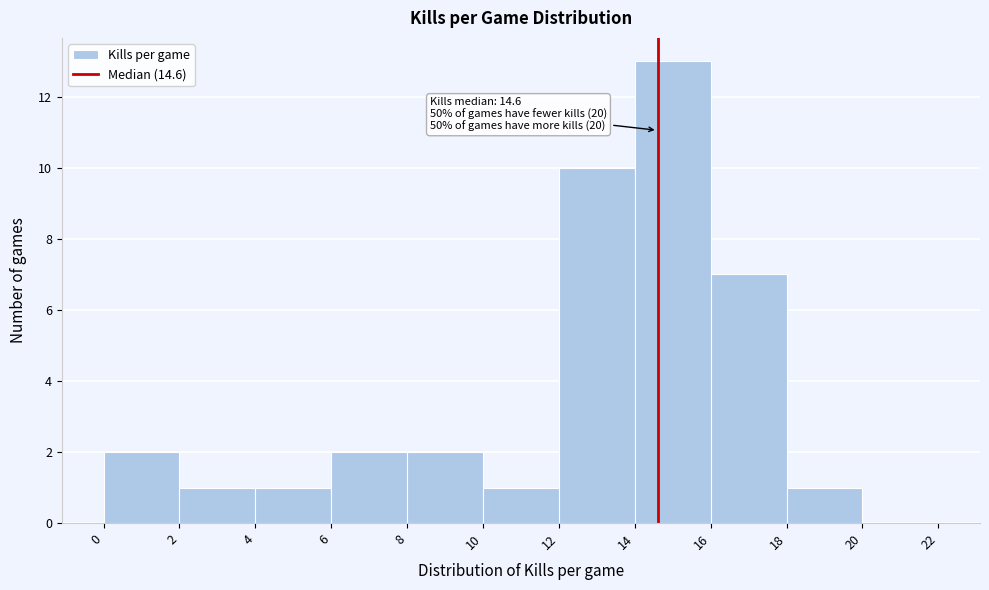

Which range on the x-axis has the tallest bar?

14 to 16